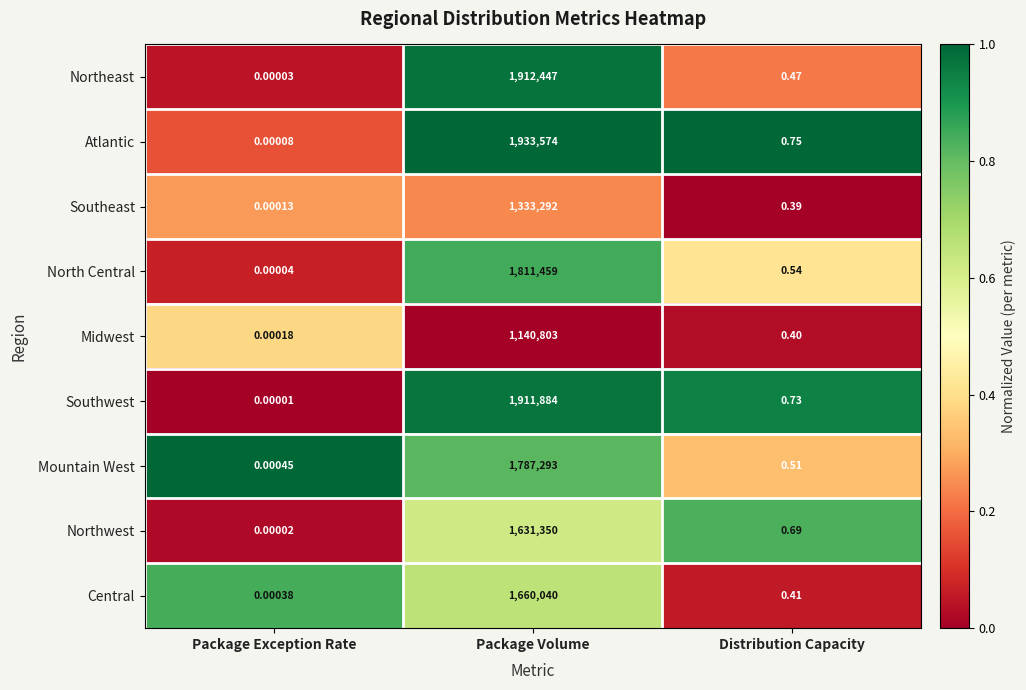

At which label is Northwest closest to 815675?

Distribution Capacity